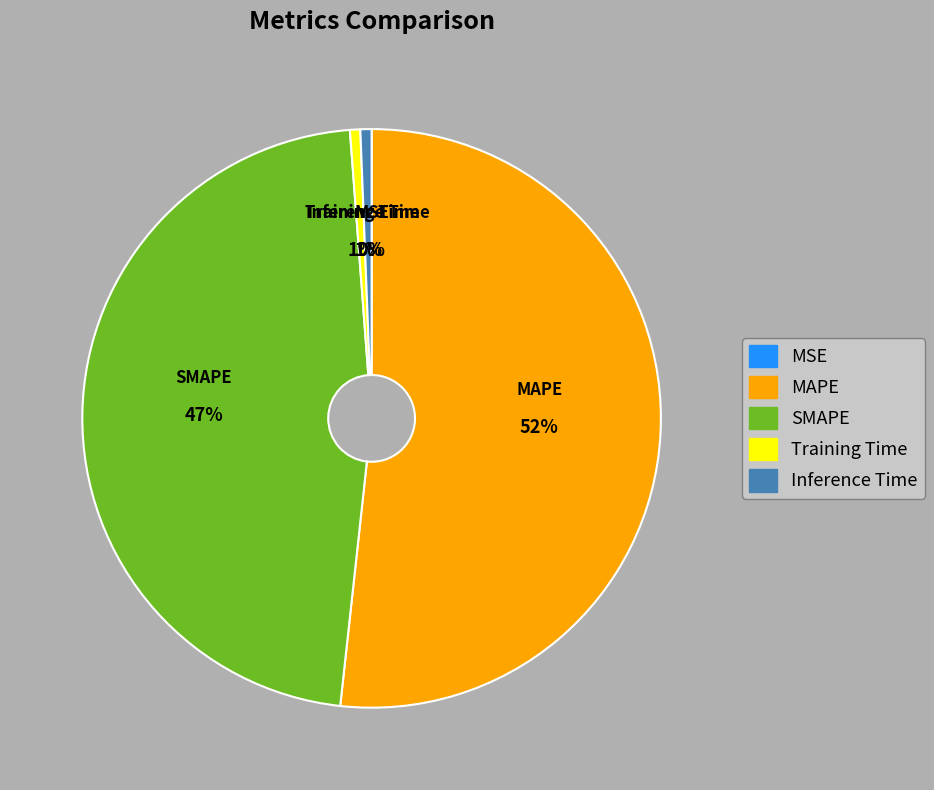

Which has a higher value, MAPE or SMAPE?

MAPE